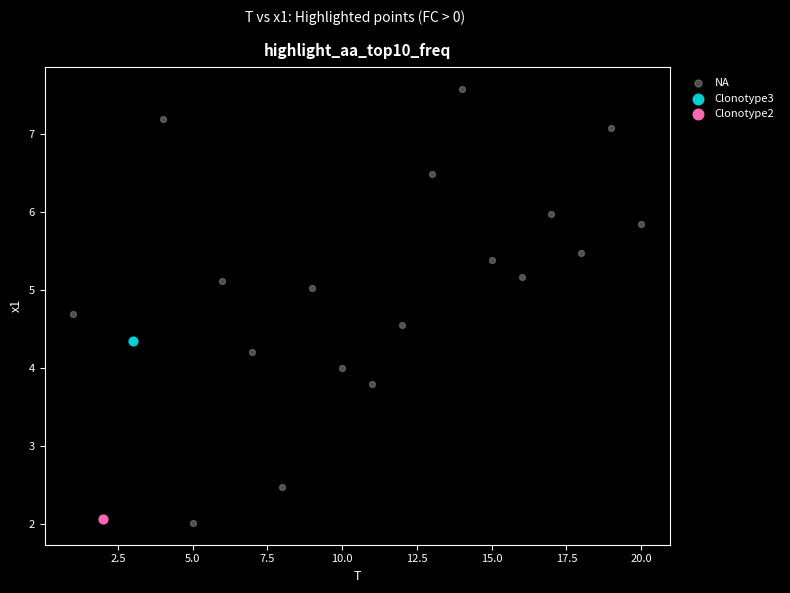

What are all the series names shown in the legend?

NA, Clonotype3, Clonotype2